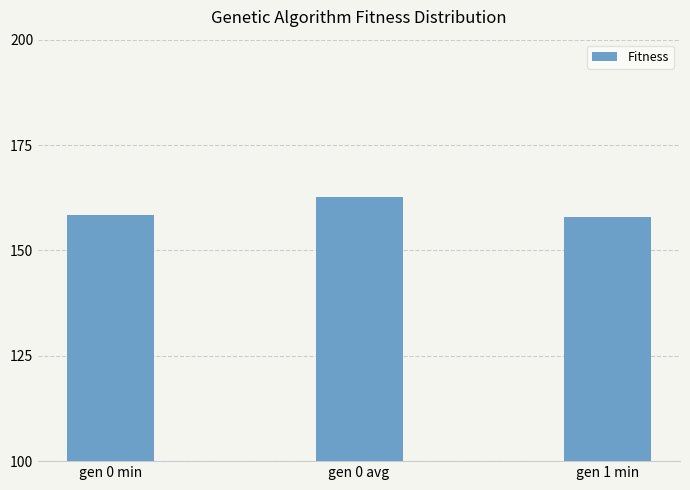

What is the value of the 1st bar from the left?

158.3